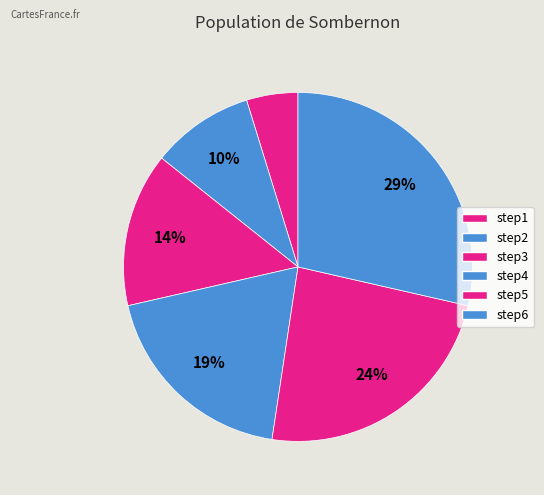

Count the number of slices in the pie.

6